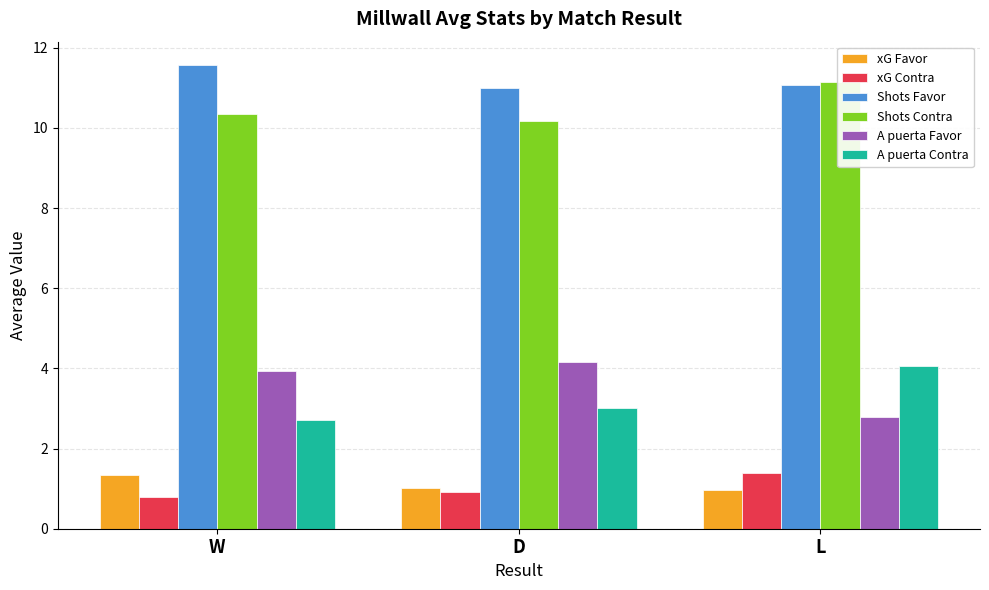

Which category has the highest value in the A puerta Contra series?

L